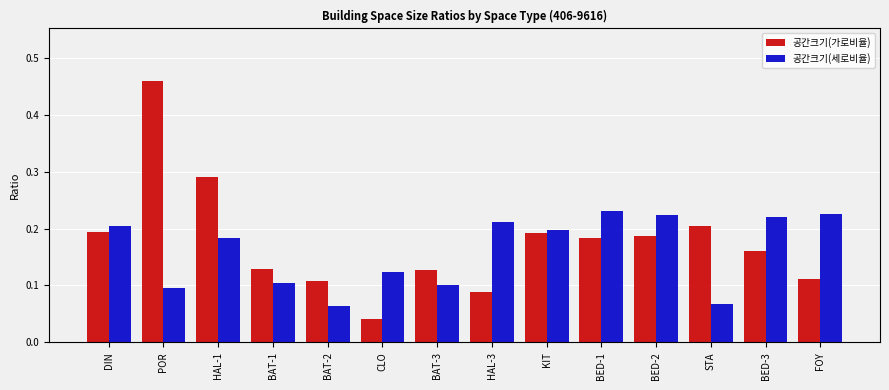

True or false: 공간크기(가로비율) has a value of 0.2 at BED-3.

True